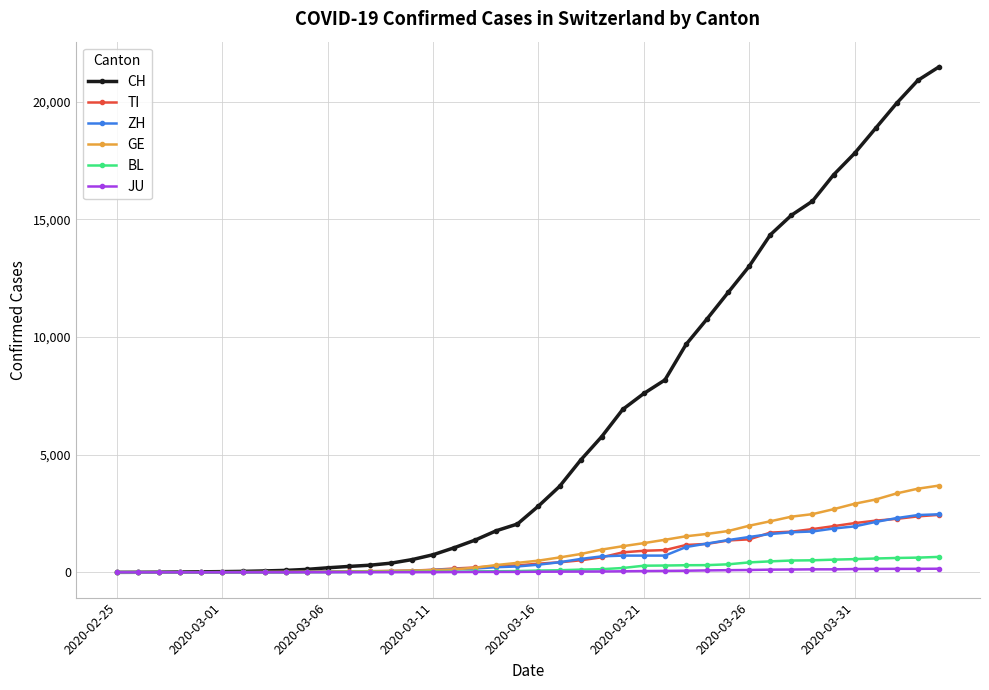

What is the maximum value shown in the chart?

21469